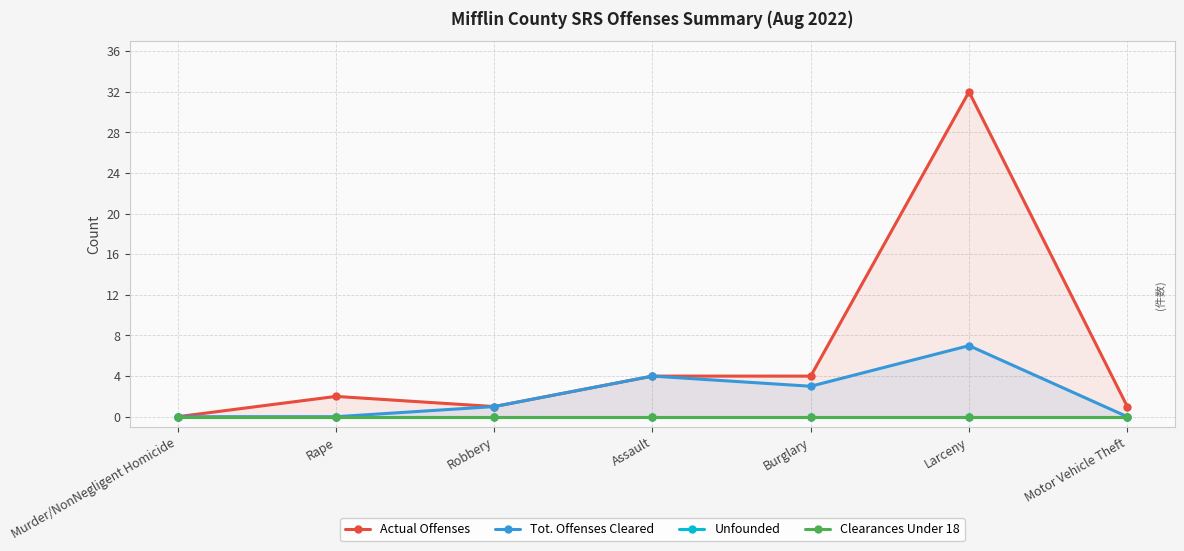

What is the sum of the Actual Offenses values at Larceny and Motor Vehicle Theft?

33